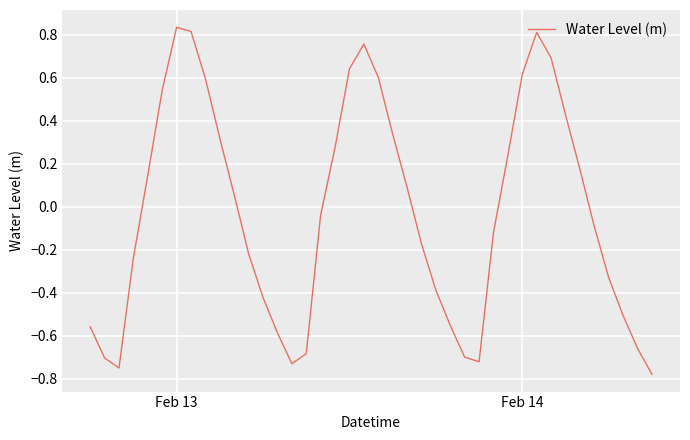

Is this an area chart (filled region under the line)?

No